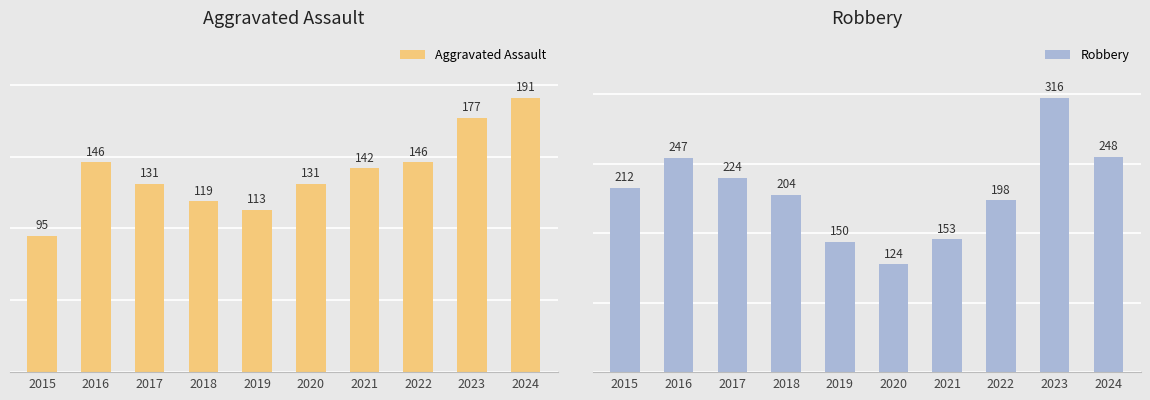

Reading left to right, extract all data points from this chart.

Aggravated Assault: 2015=95	2016=146	2017=131	2018=119	2019=113	2020=131	2021=142	2022=146	2023=177	2024=191
Robbery: 2015=212	2016=247	2017=224	2018=204	2019=150	2020=124	2021=153	2022=198	2023=316	2024=248